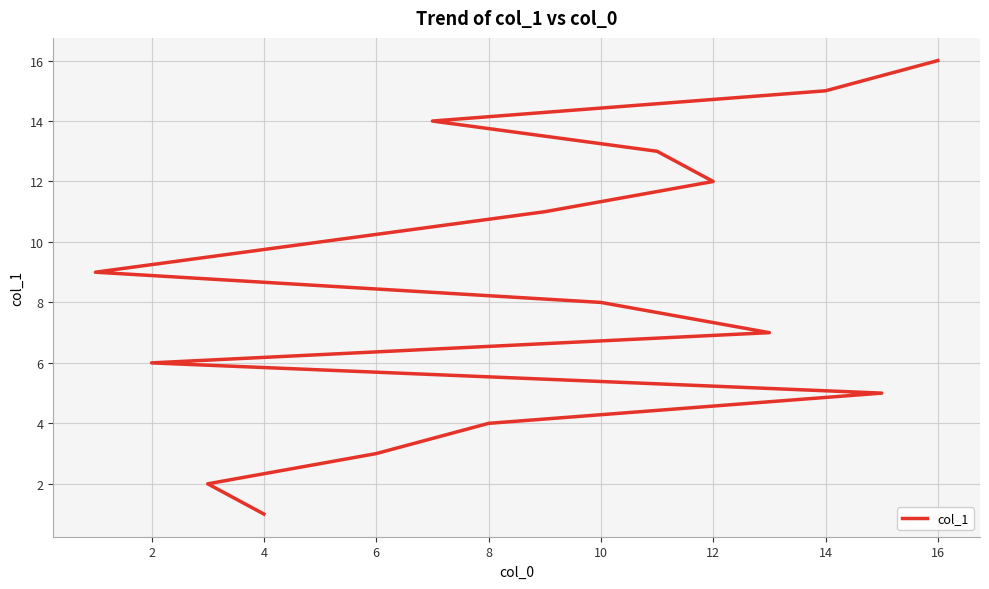

What is the difference between the maximum and second lowest values?

14